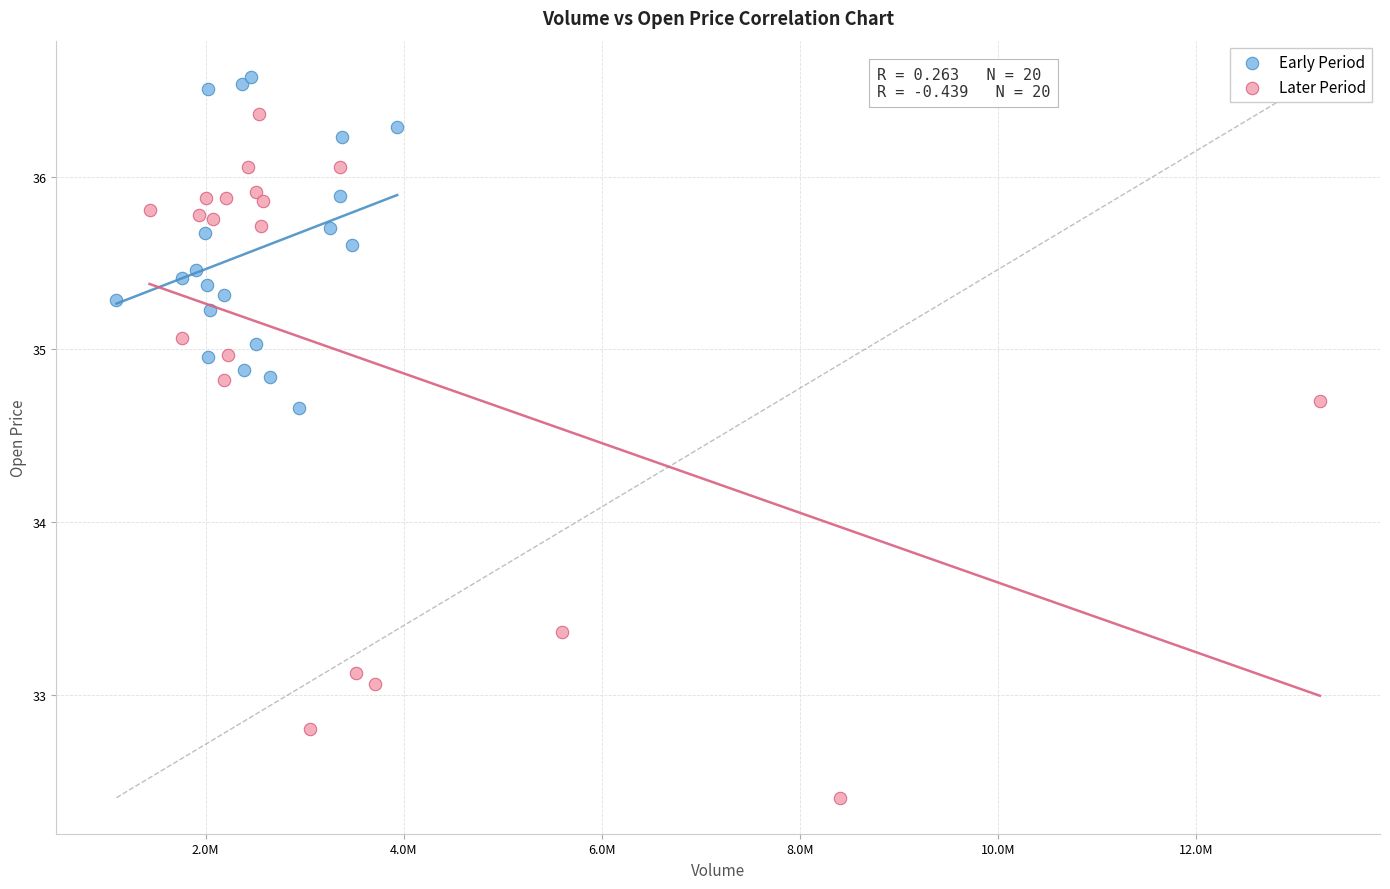

Which series has the widest spread of Y values?

Later Period